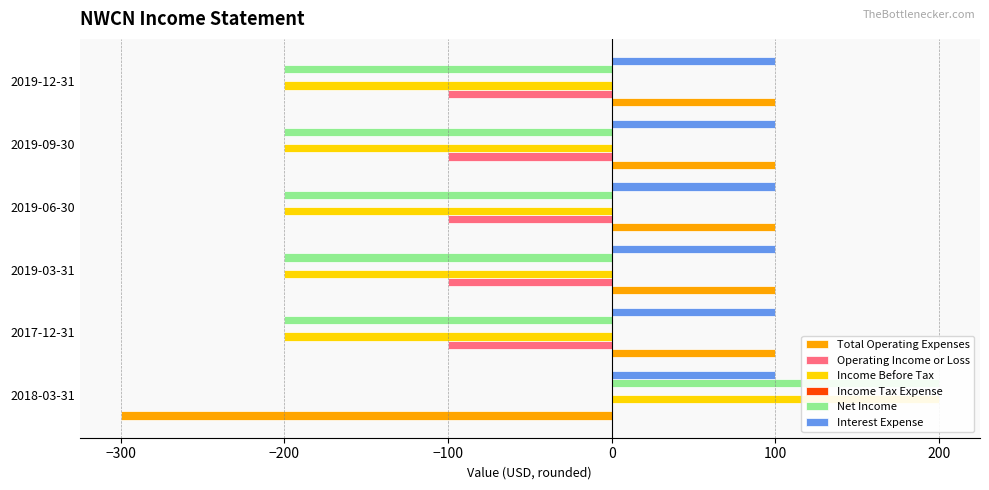

Reading left to right, list all the values displayed in this chart.

Total Operating Expenses: -300.0	100.0	100.0	100.0	100.0	100.0
Operating Income or Loss: 0.0	-100.0	-100.0	-100.0	-100.0	-100.0
Income Before Tax: 200.0	-200.0	-200.0	-200.0	-200.0	-200.0
Income Tax Expense: 0.1	0.1	0.1	0.1	0.1	0.1
Net Income: 200.0	-200.0	-200.0	-200.0	-200.0	-200.0
Interest Expense: 0.1	0.1	0.1	0.1	0.1	0.1